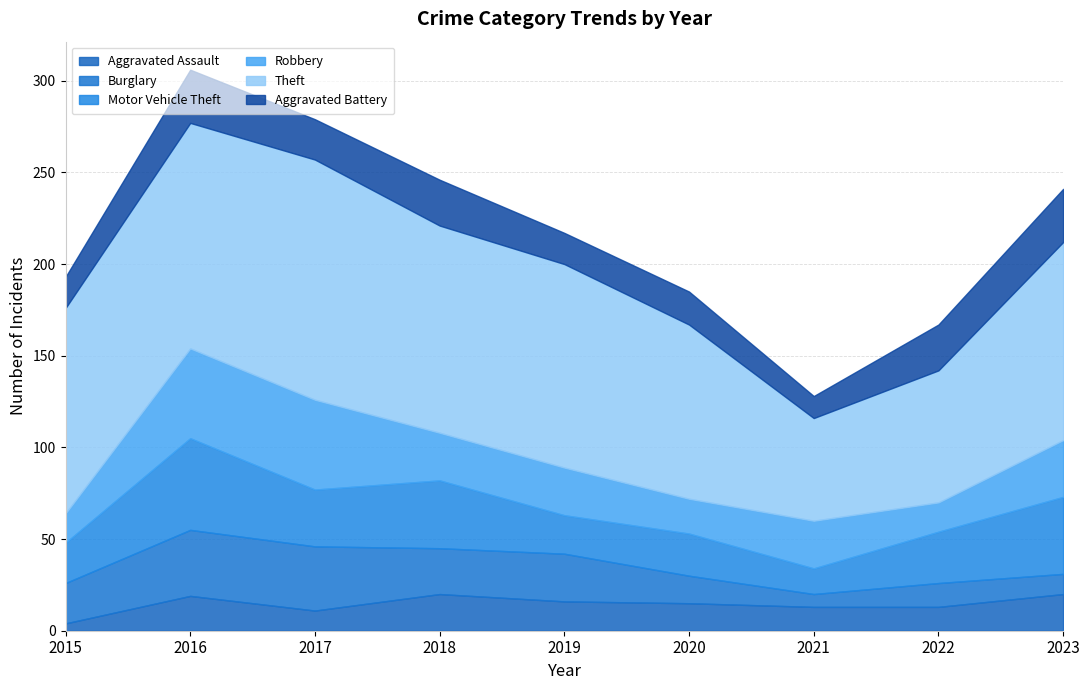

Rank the series at 2019 from highest to lowest value.

Theft, Burglary, Robbery, Motor Vehicle Theft, Aggravated Battery, Aggravated Assault